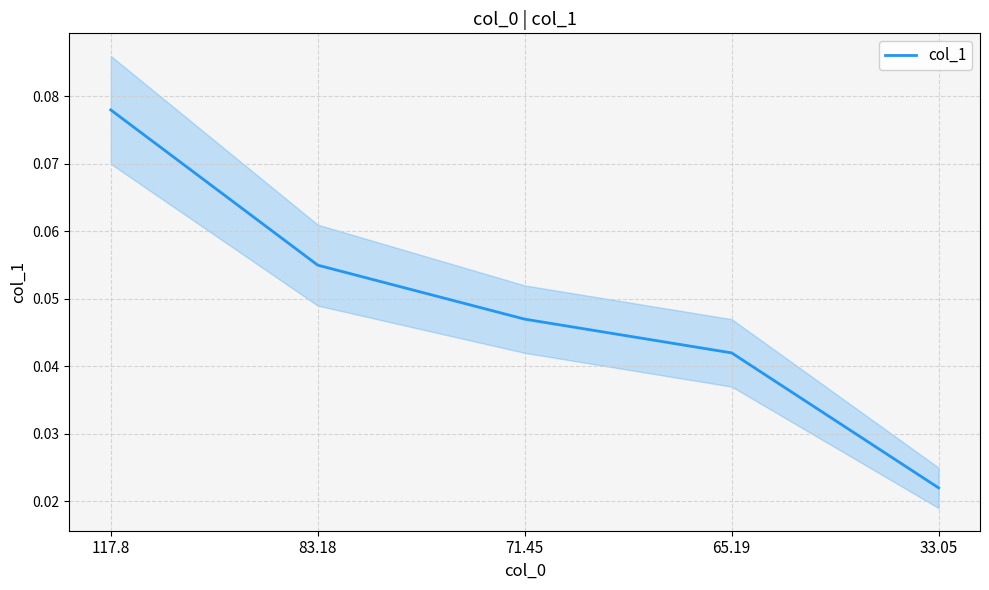

Does the chart have visible grid lines?

Yes